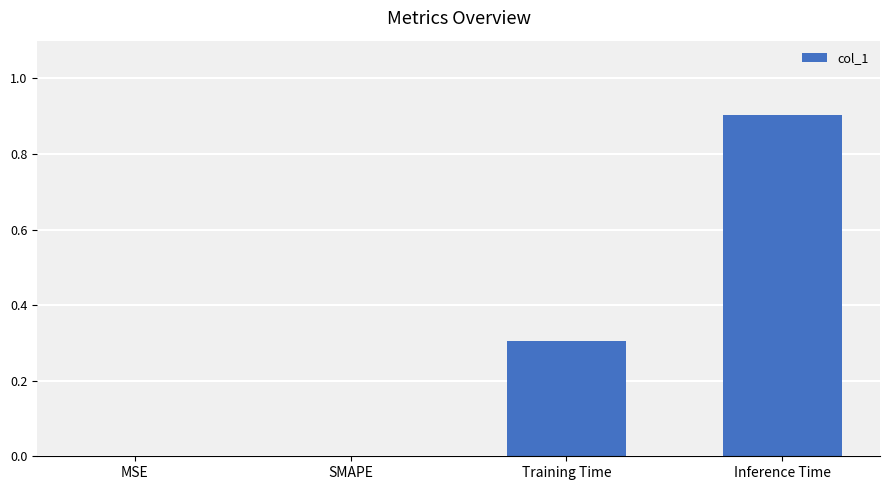

At which category does the chart reach its peak across all series?

Inference Time